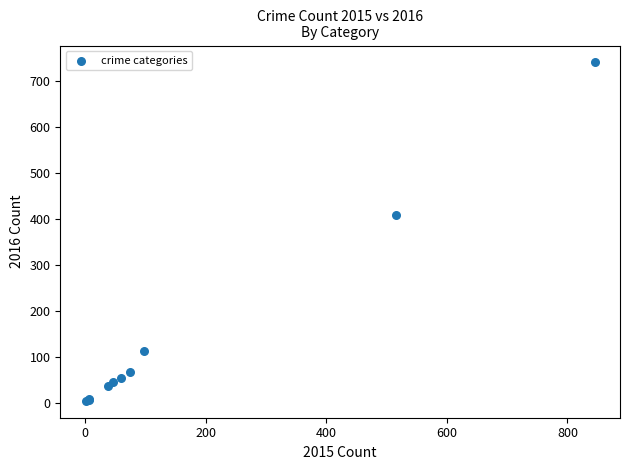

What Y value in the scatter plot is closest to 372?

409